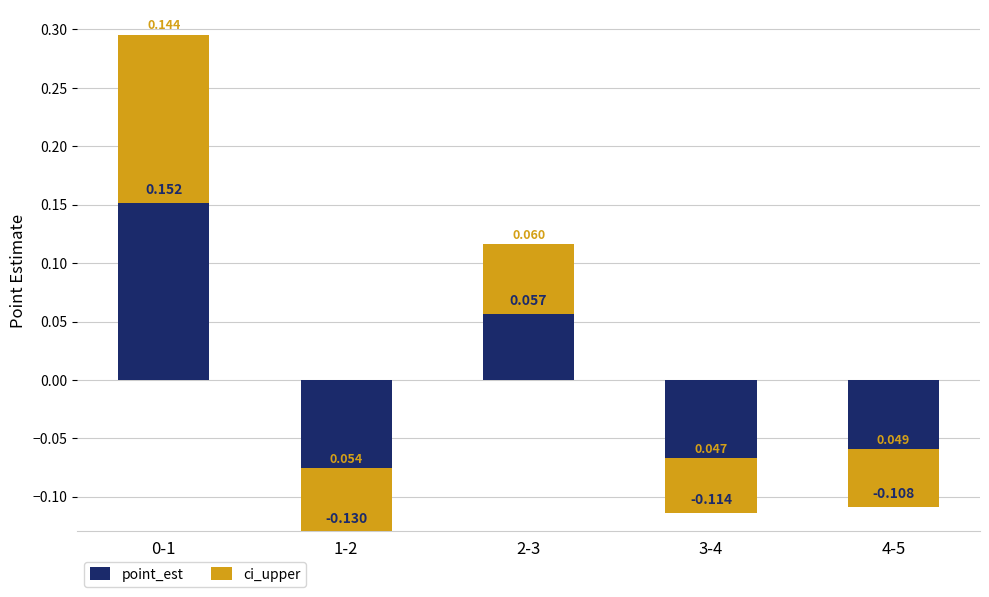

What is the sum of the point_est values at 3-4 and 2-3?

-0.1